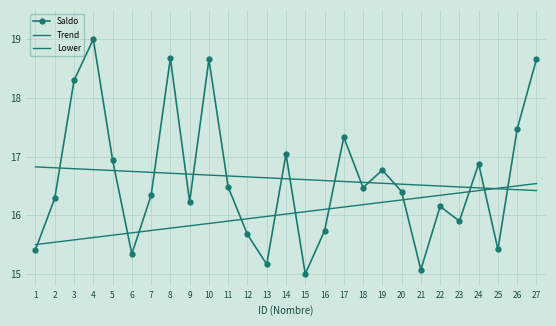

At which label does Lower reach its minimum?

1